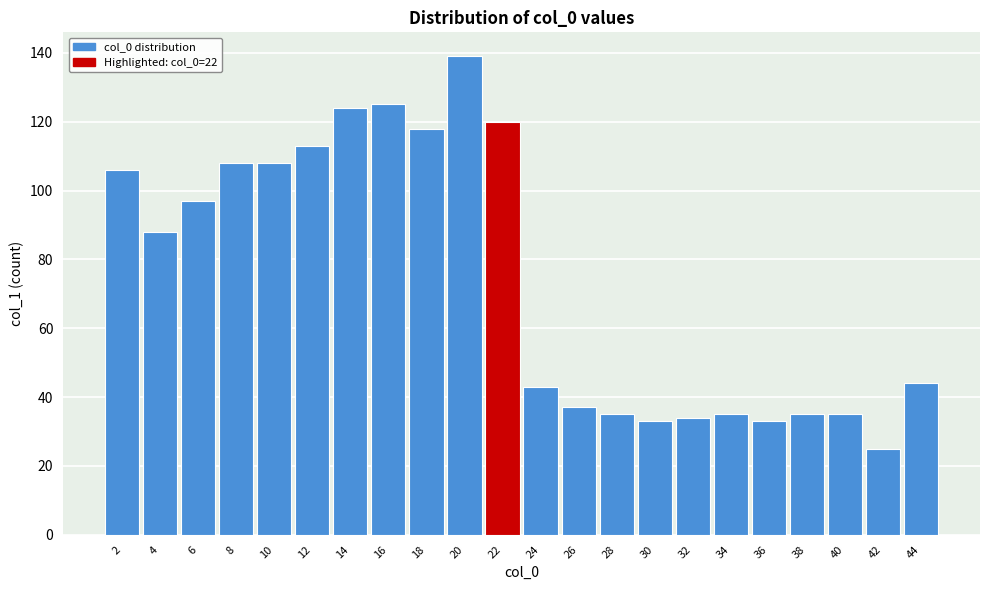

Reading left to right, extract all data points from this chart.

106	88	97	108	108	113	124	125	118	139	120	43	37	35	33	34	35	33	35	35	25	44